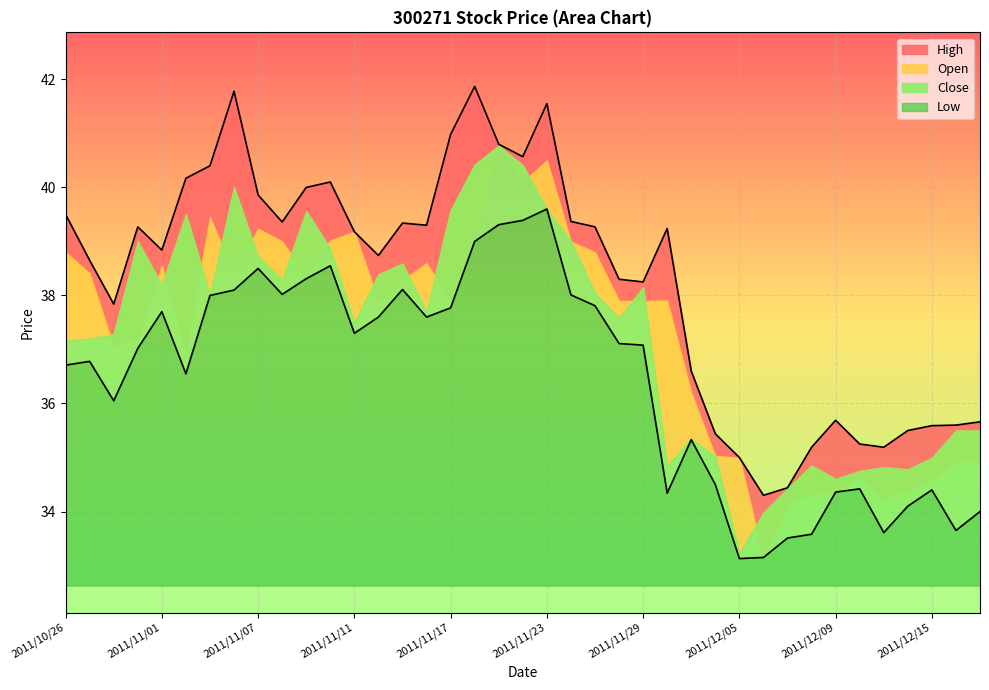

The value of Low at 2011/11/15 is 64.1. True or false?

False